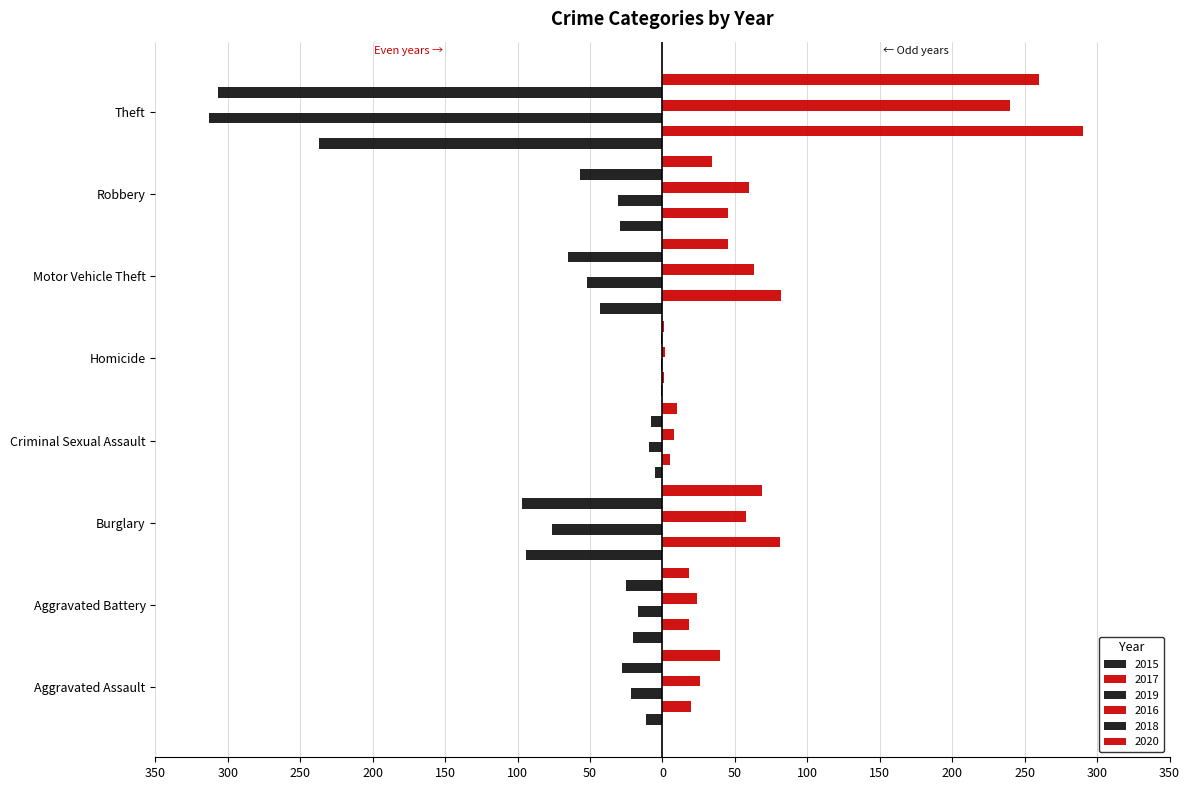

Reading right to left, what are all the values shown in this chart?

2015: Theft=-237	Robbery=-29	Motor Vehicle Theft=-43	Homicide=-1	Criminal Sexual Assault=-5	Burglary=-94	Aggravated Battery=-20	Aggravated Assault=-11
2017: Theft=290	Robbery=45	Motor Vehicle Theft=82	Homicide=1	Criminal Sexual Assault=5	Burglary=81	Aggravated Battery=18	Aggravated Assault=20
2019: Theft=-313	Robbery=-31	Motor Vehicle Theft=-52	Homicide=-1	Criminal Sexual Assault=-9	Burglary=-76	Aggravated Battery=-17	Aggravated Assault=-22
2016: Theft=240	Robbery=60	Motor Vehicle Theft=63	Homicide=2	Criminal Sexual Assault=8	Burglary=58	Aggravated Battery=24	Aggravated Assault=26
2018: Theft=-307	Robbery=-57	Motor Vehicle Theft=-65	Homicide=-1	Criminal Sexual Assault=-8	Burglary=-97	Aggravated Battery=-25	Aggravated Assault=-28
2020: Theft=260	Robbery=34	Motor Vehicle Theft=45	Homicide=1	Criminal Sexual Assault=10	Burglary=69	Aggravated Battery=18	Aggravated Assault=40